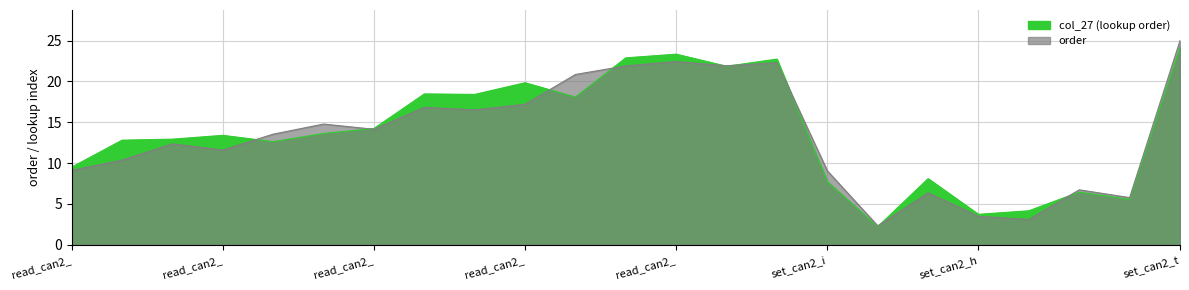

What is the sum of all col_27 values?

307.6